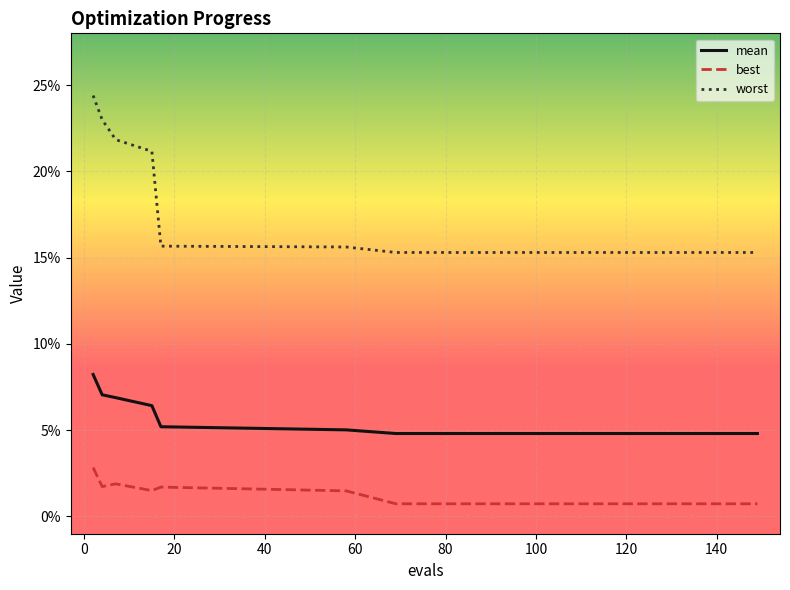

Reading right to left, list all the values displayed in this chart.

mean: 149=0.0	145=0.0	137=0.0	129=0.0	121=0.0	113=0.0	101=0.0	85=0.0	69=0.0	58=0.1	17=0.1	15=0.1	7=0.1	4=0.1	2=0.1
best: 149=0.0	145=0.0	137=0.0	129=0.0	121=0.0	113=0.0	101=0.0	85=0.0	69=0.0	58=0.0	17=0.0	15=0.0	7=0.0	4=0.0	2=0.0
worst: 149=0.2	145=0.2	137=0.2	129=0.2	121=0.2	113=0.2	101=0.2	85=0.2	69=0.2	58=0.2	17=0.2	15=0.2	7=0.2	4=0.2	2=0.2